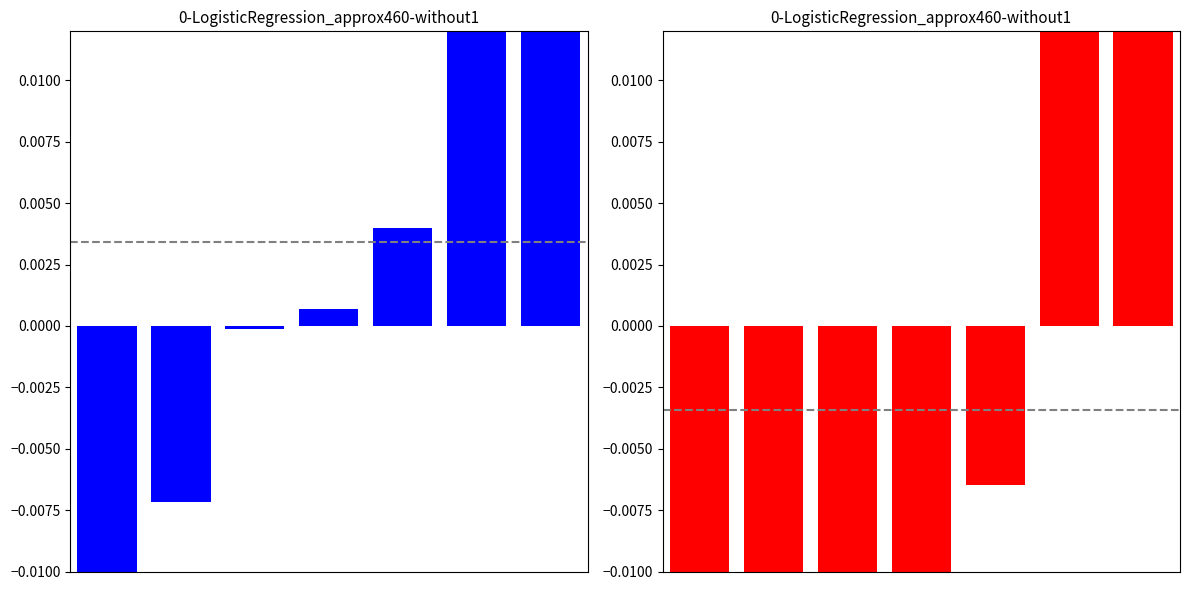

Does the chart contain any negative values?

Yes